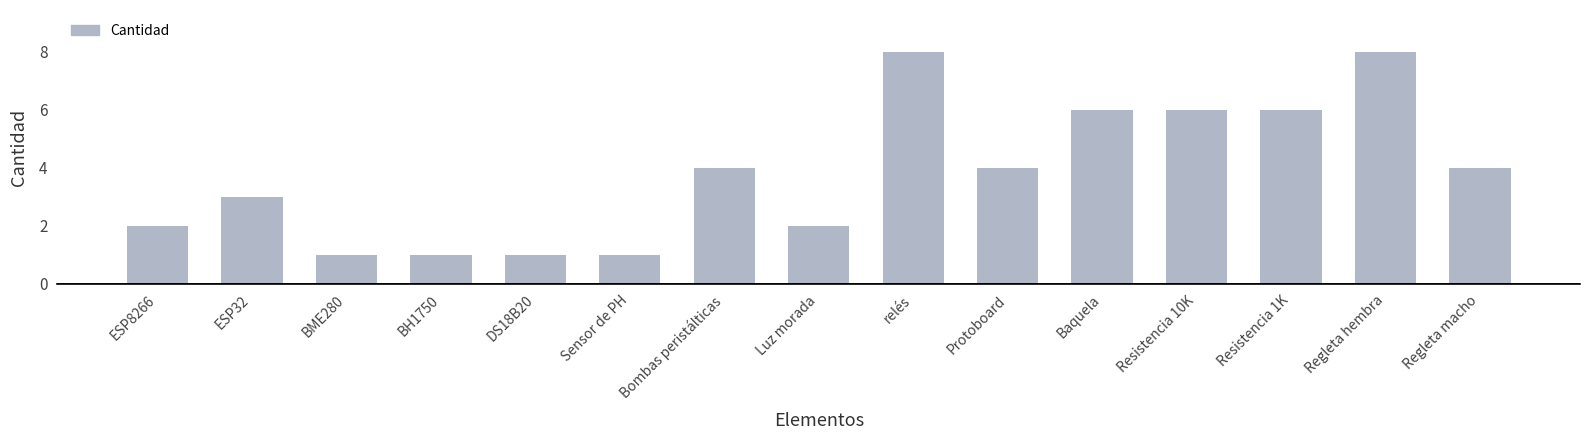

What is the greatest value displayed?

8